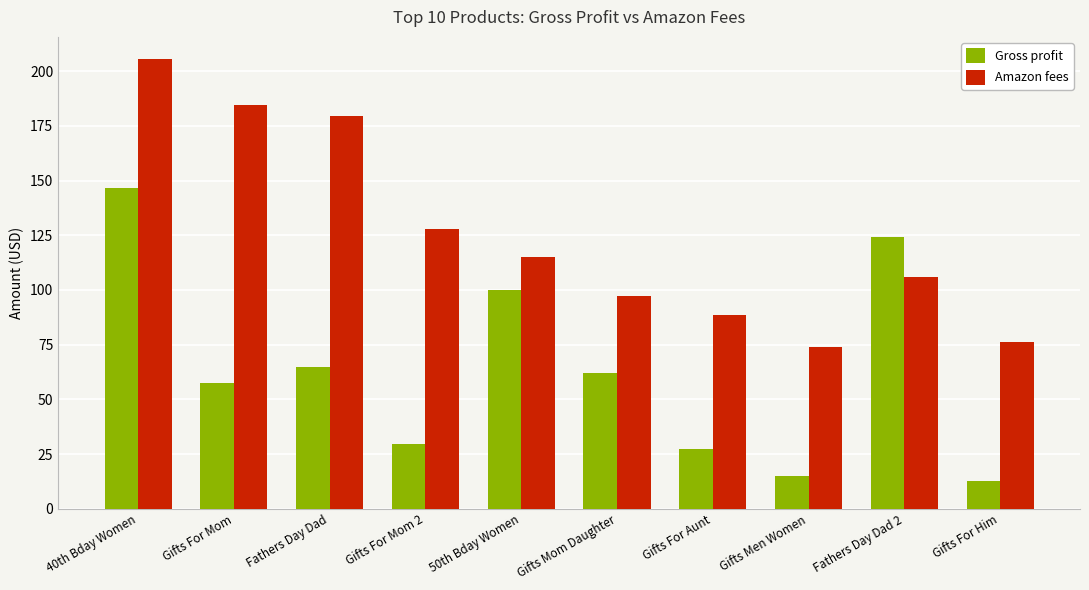

Which series has the widest spread of values?

Gross profit